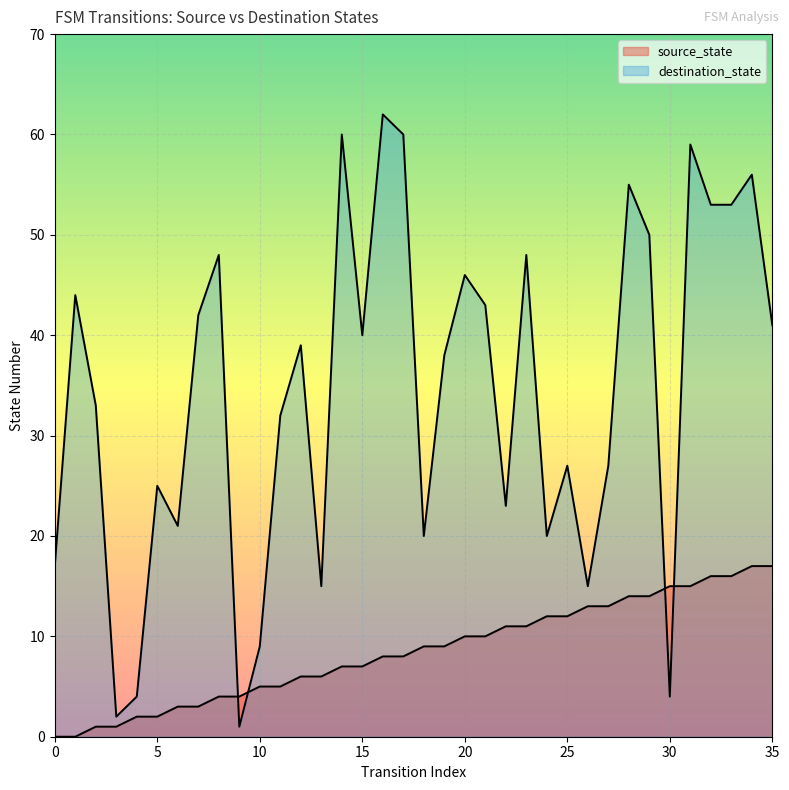

Does the chart display data point markers on the line(s)?

No